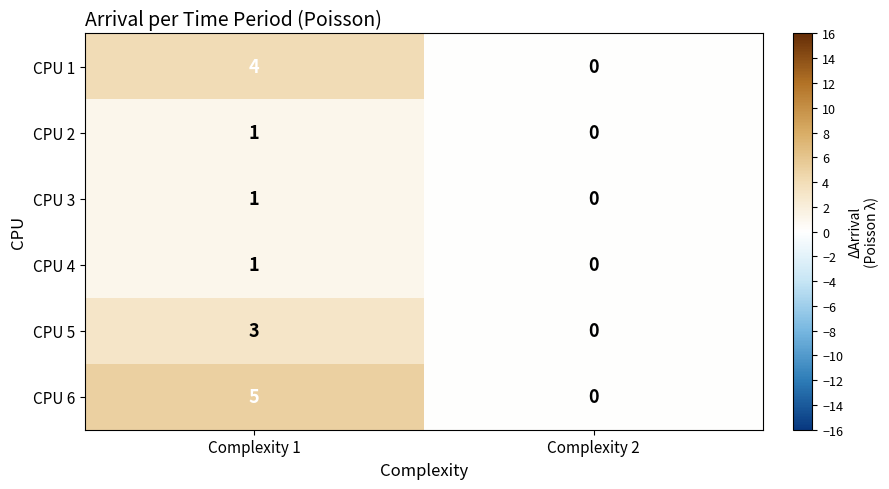

What is the sum of all CPU 1 values?

4